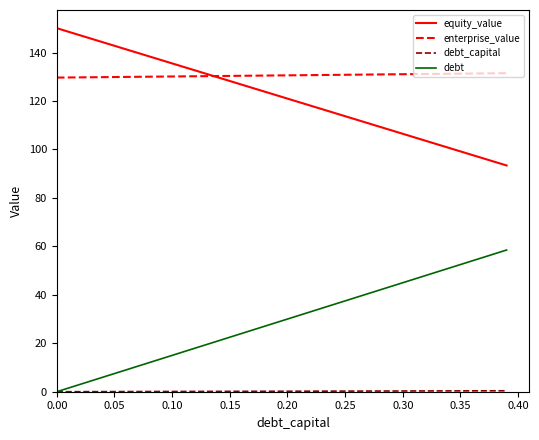

What is the highest value of the equity_value series?

150.1